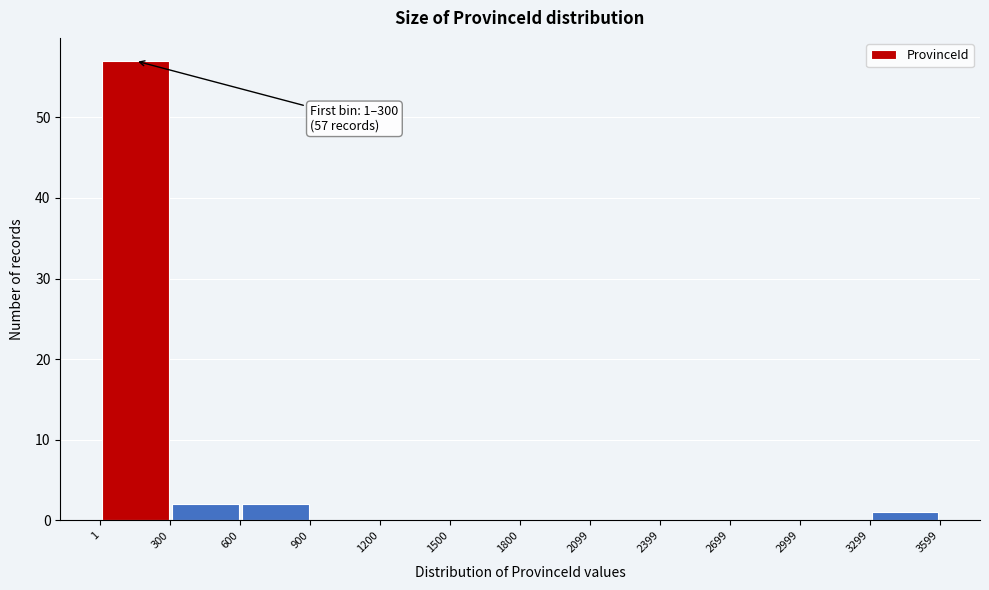

Which range on the x-axis has the tallest bar?

1 to 300